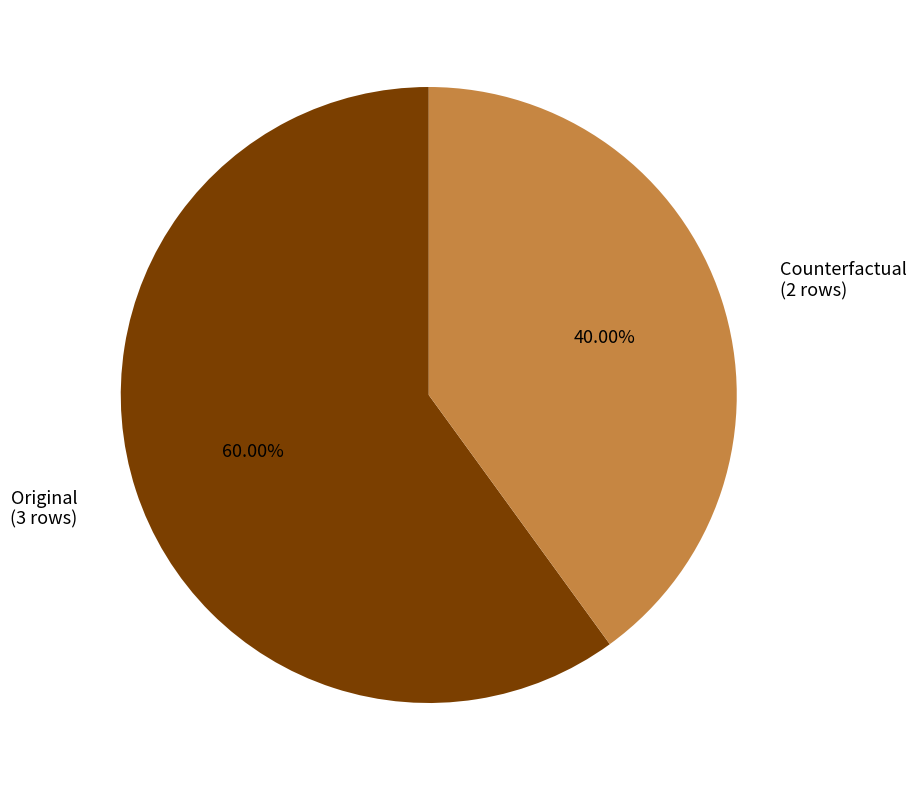

Which has a higher value, Counterfactual or Original?

Original